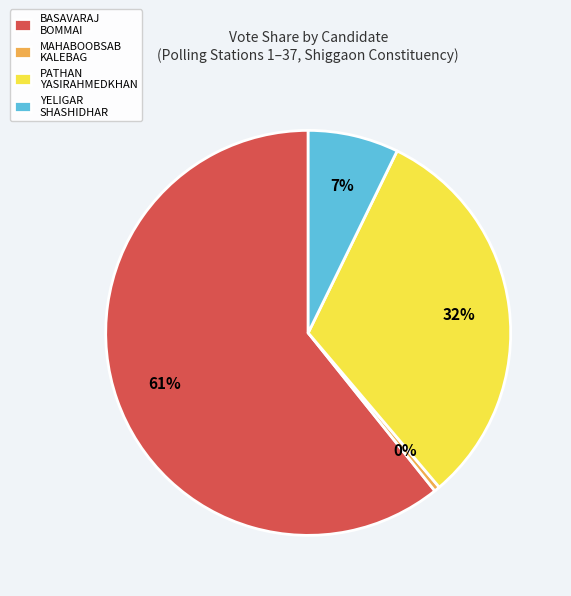

Rank the categories by value from lowest to highest.

MAHABOOBSAB KALEBAG, YELIGAR SHASHIDHAR, PATHAN YASIRAHMEDKHAN, BASAVARAJ BOMMAI